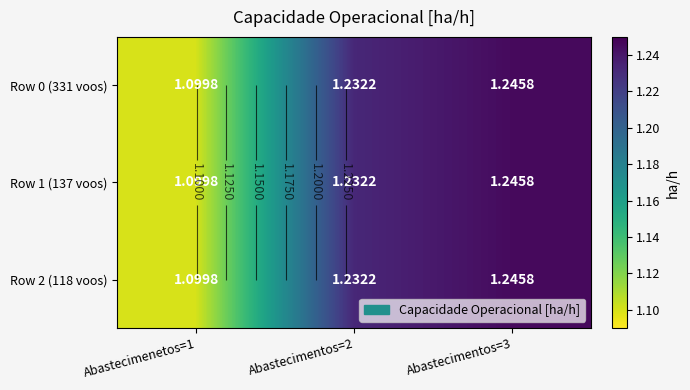

Which series has the largest range (max minus min)?

Row 0 (331 voos)